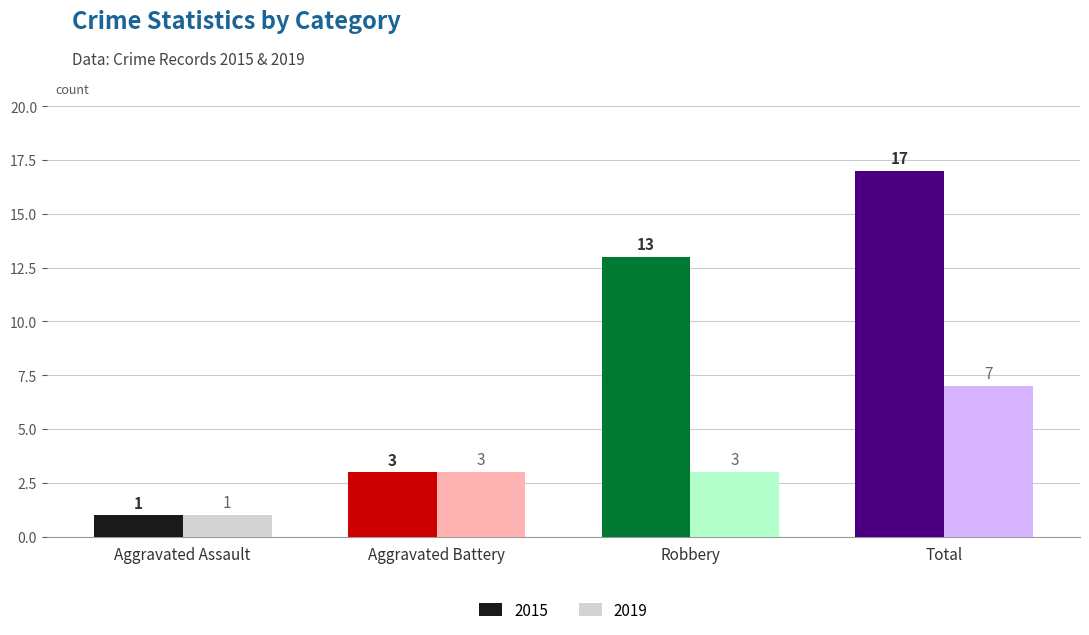

What is the greatest value displayed?

17